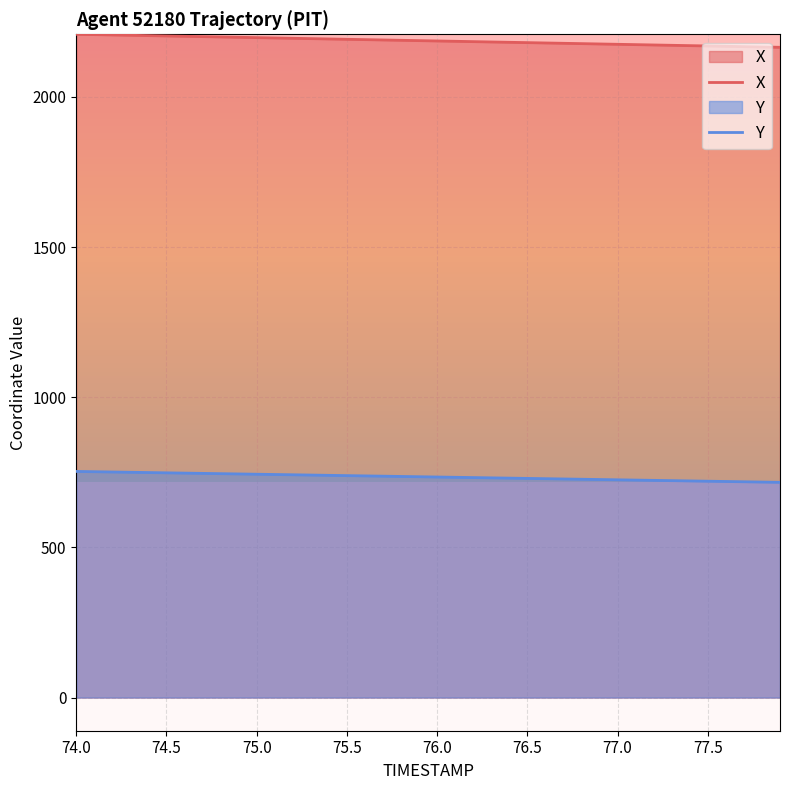

What is the difference between the highest and lowest values at 75.0?

1453.7